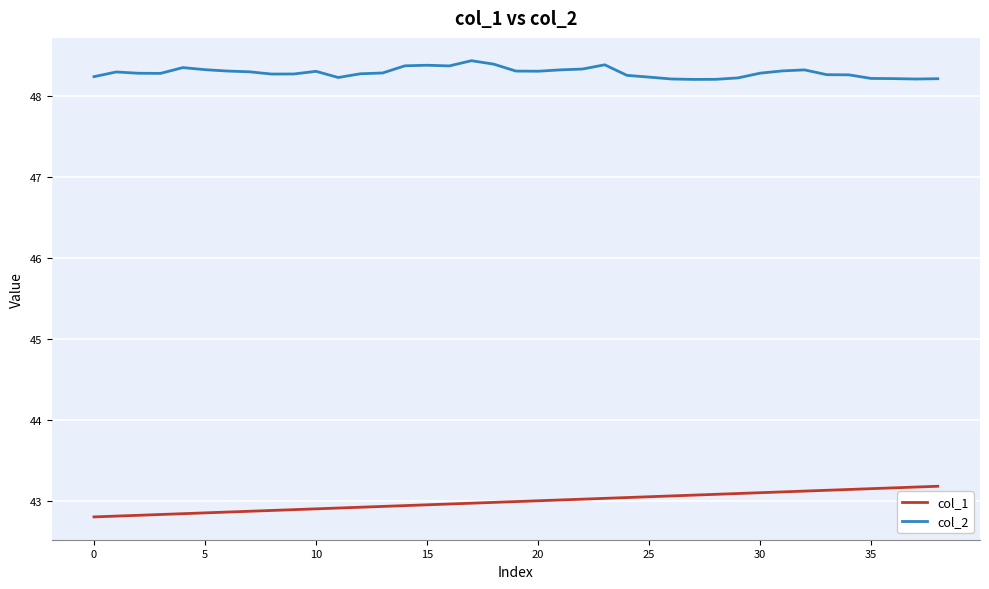

True or false: col_2 and col_1 cross at least once.

False